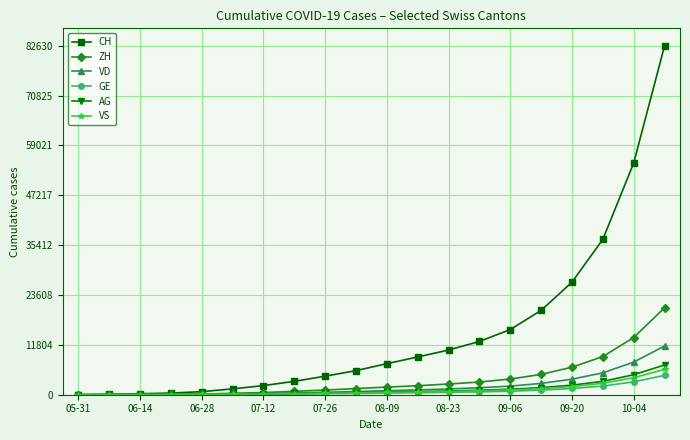

What is the sum of all GE values?

16115